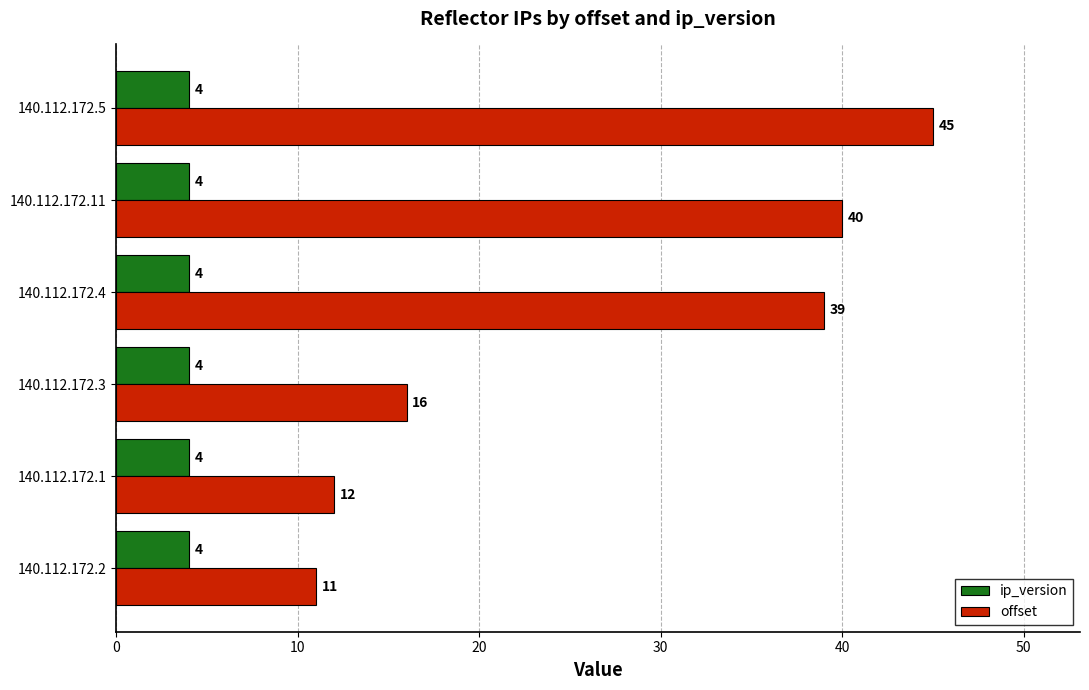

The ip_version series shows 7 at 140.112.172.1. True or false?

False